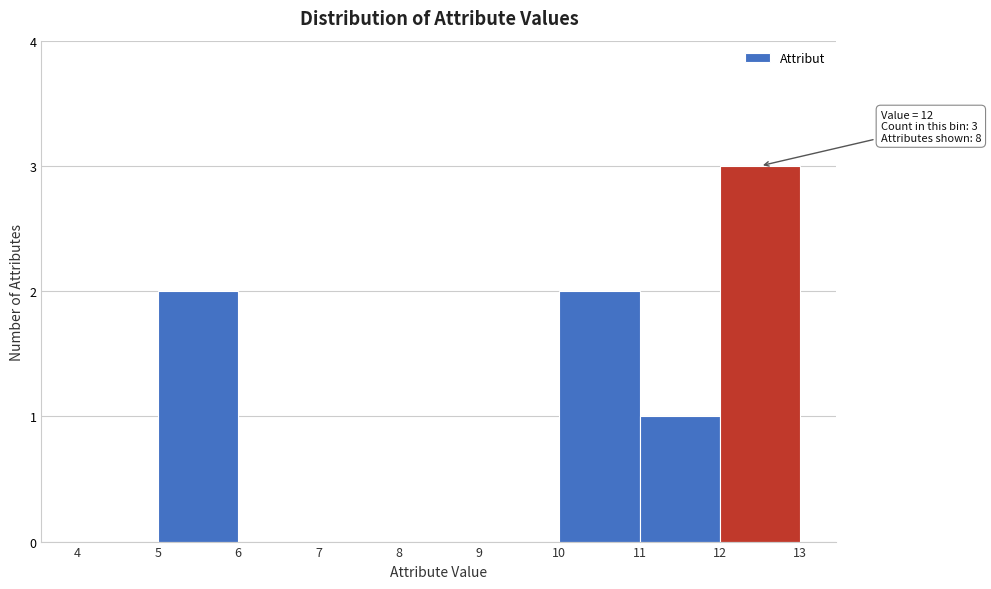

Which range on the x-axis has the tallest bar?

12 to 13